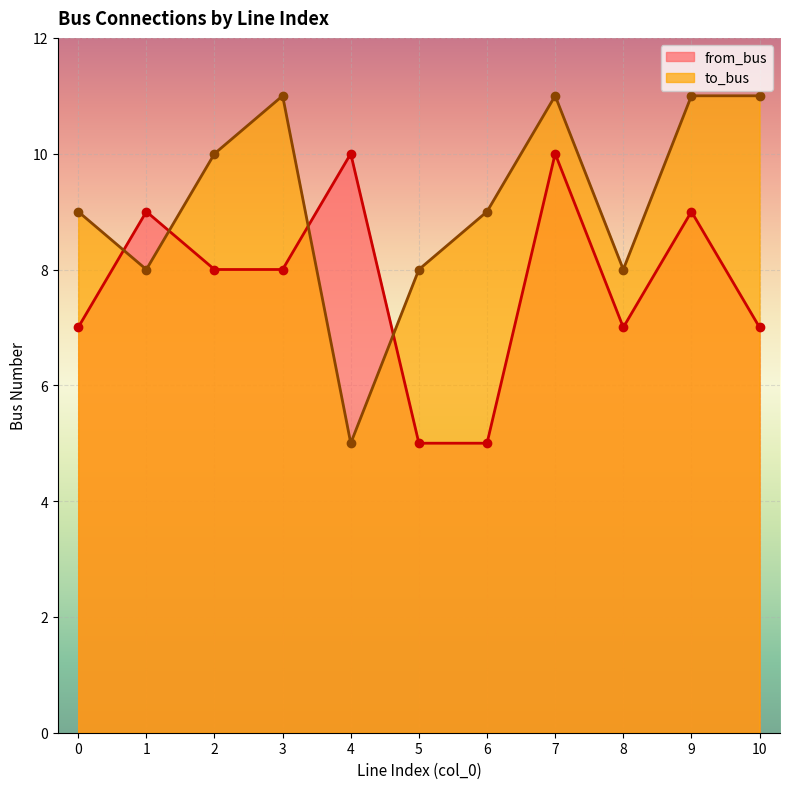

What is the greatest value displayed?

11